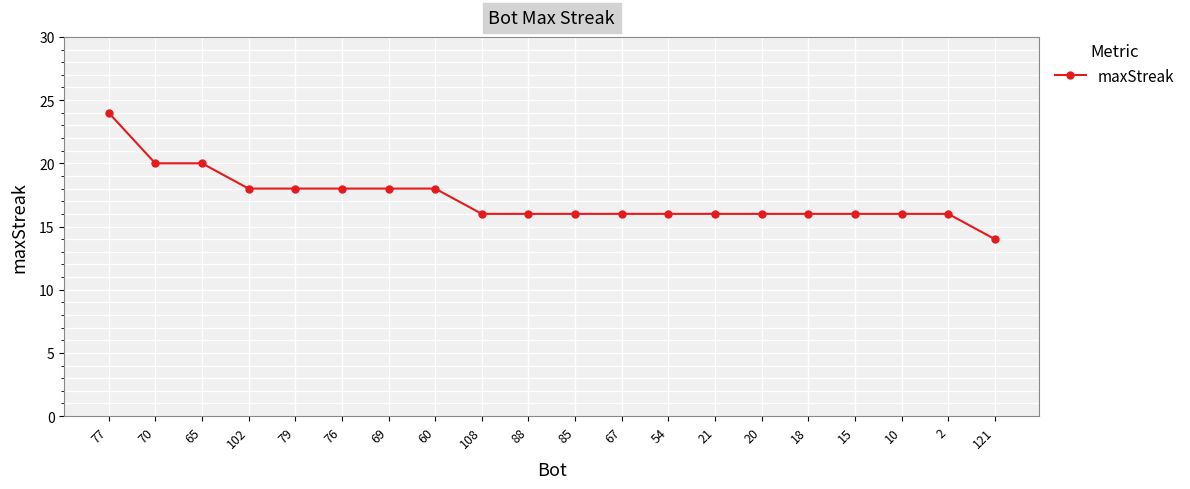

What is the average value?

17